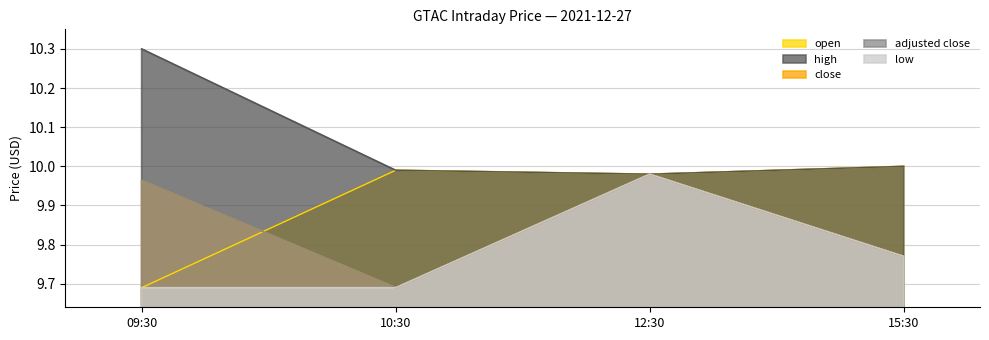

Which category has the lowest value in the low series?

09:30